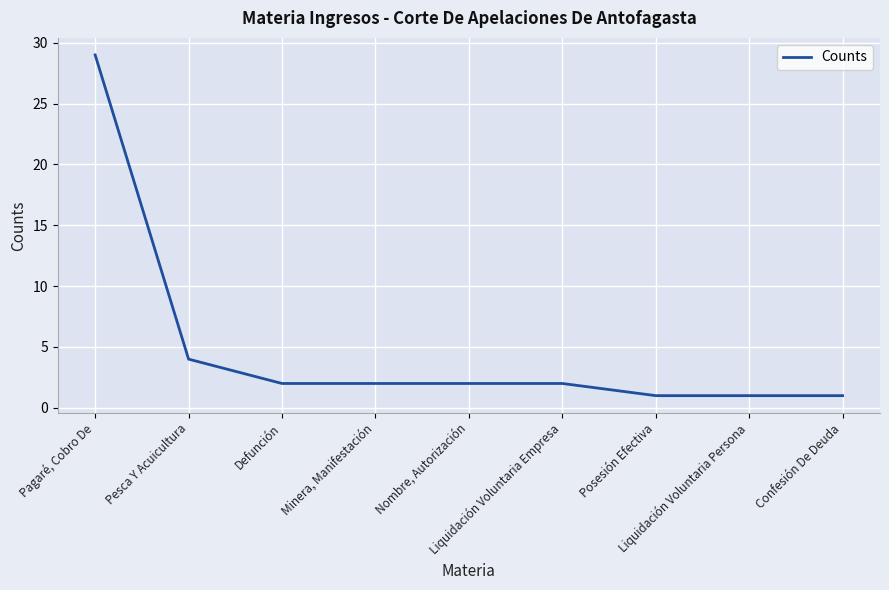

True or false: the data shows 2 at Confesión De Deuda.

False